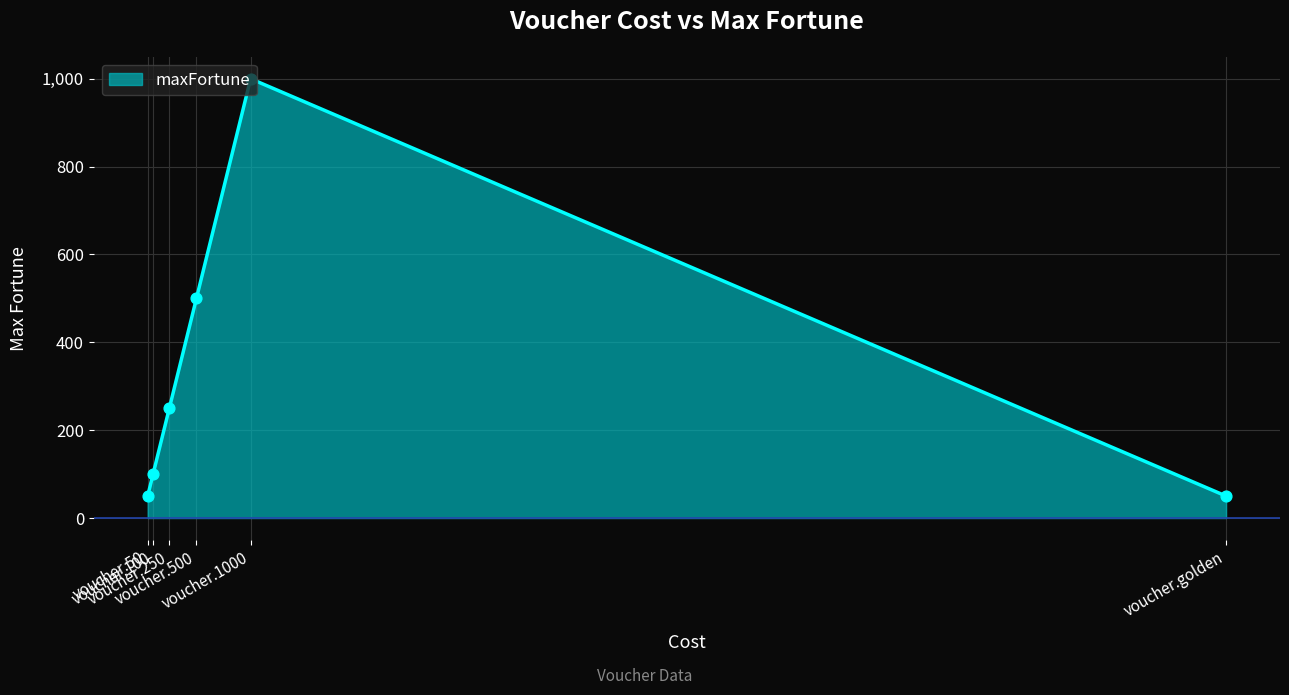

What is the change in value from voucher.100 to voucher.250?

+150